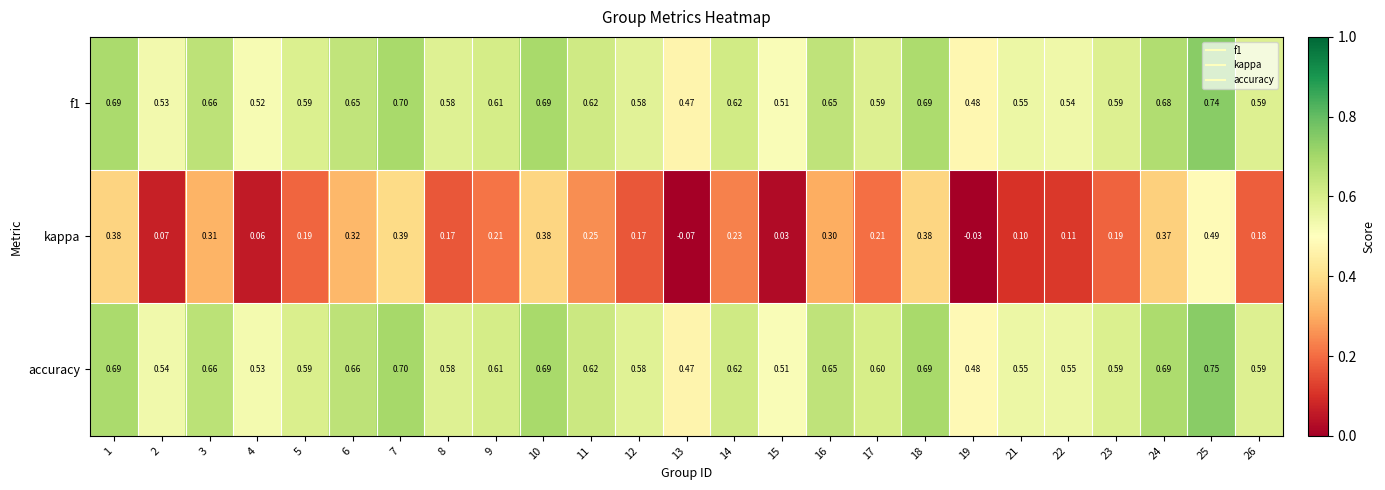

How many data points does each series have?

25